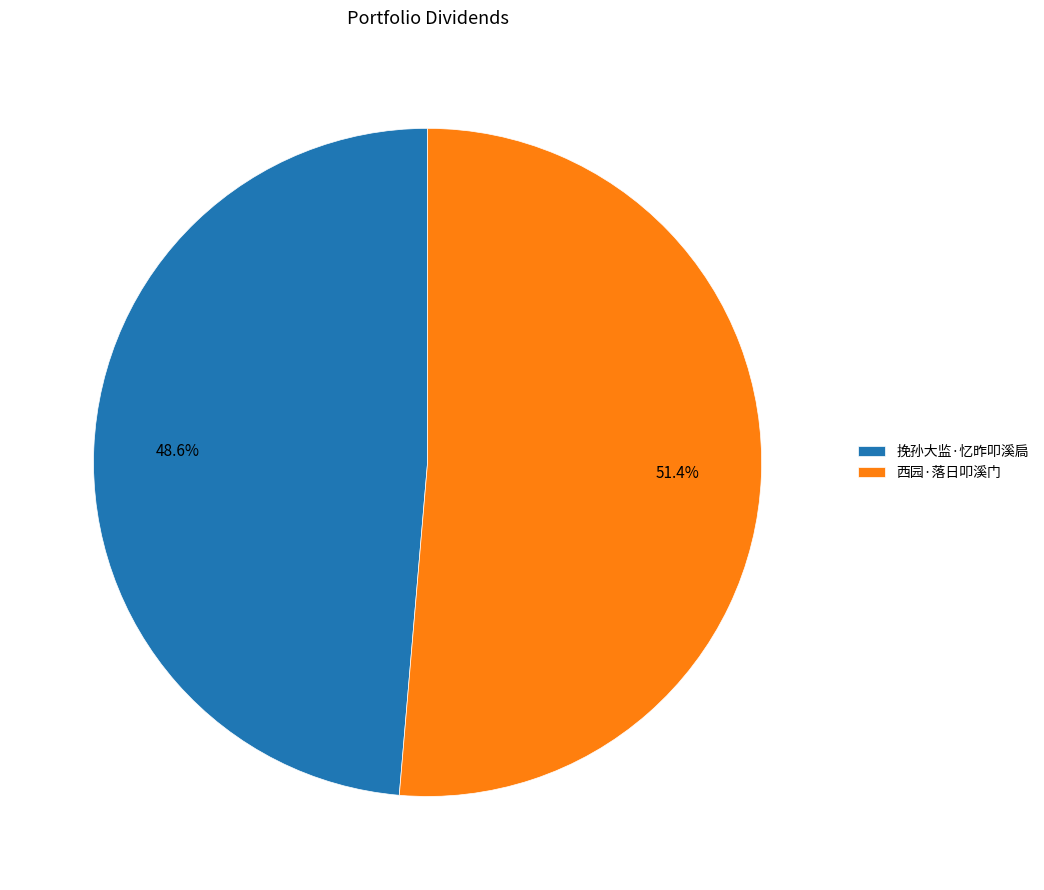

Which slice represents more than half of the pie?

西园·落日叩溪门